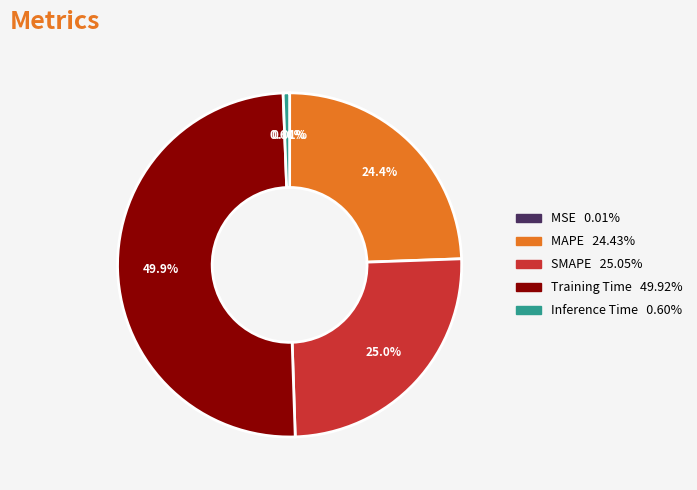

The Training Time slice represents 50% of the pie. True or false?

True